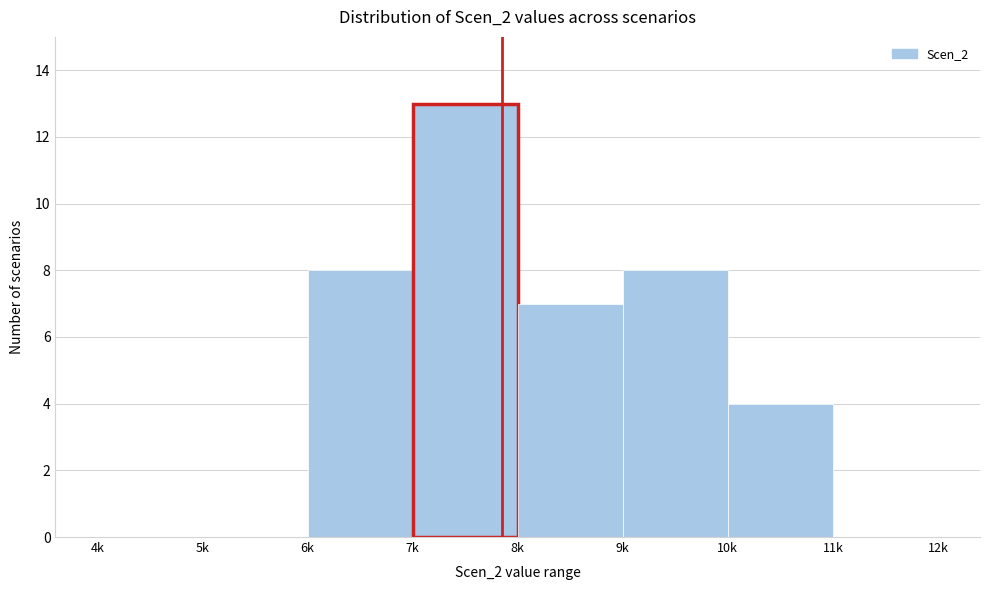

Reading right to left, what are all the values shown in this chart?

11k=0	10k=4	9k=8	8k=7	7k=13	6k=8	5k=0	4k=0